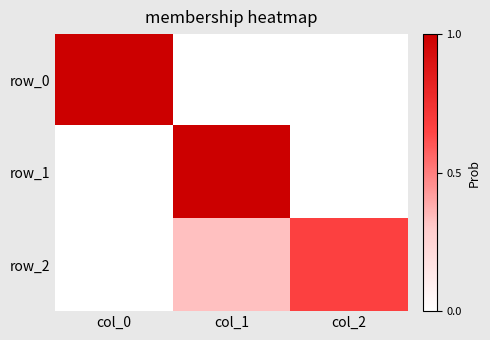

The value of row_1 at col_0 is -0.6. True or false?

False